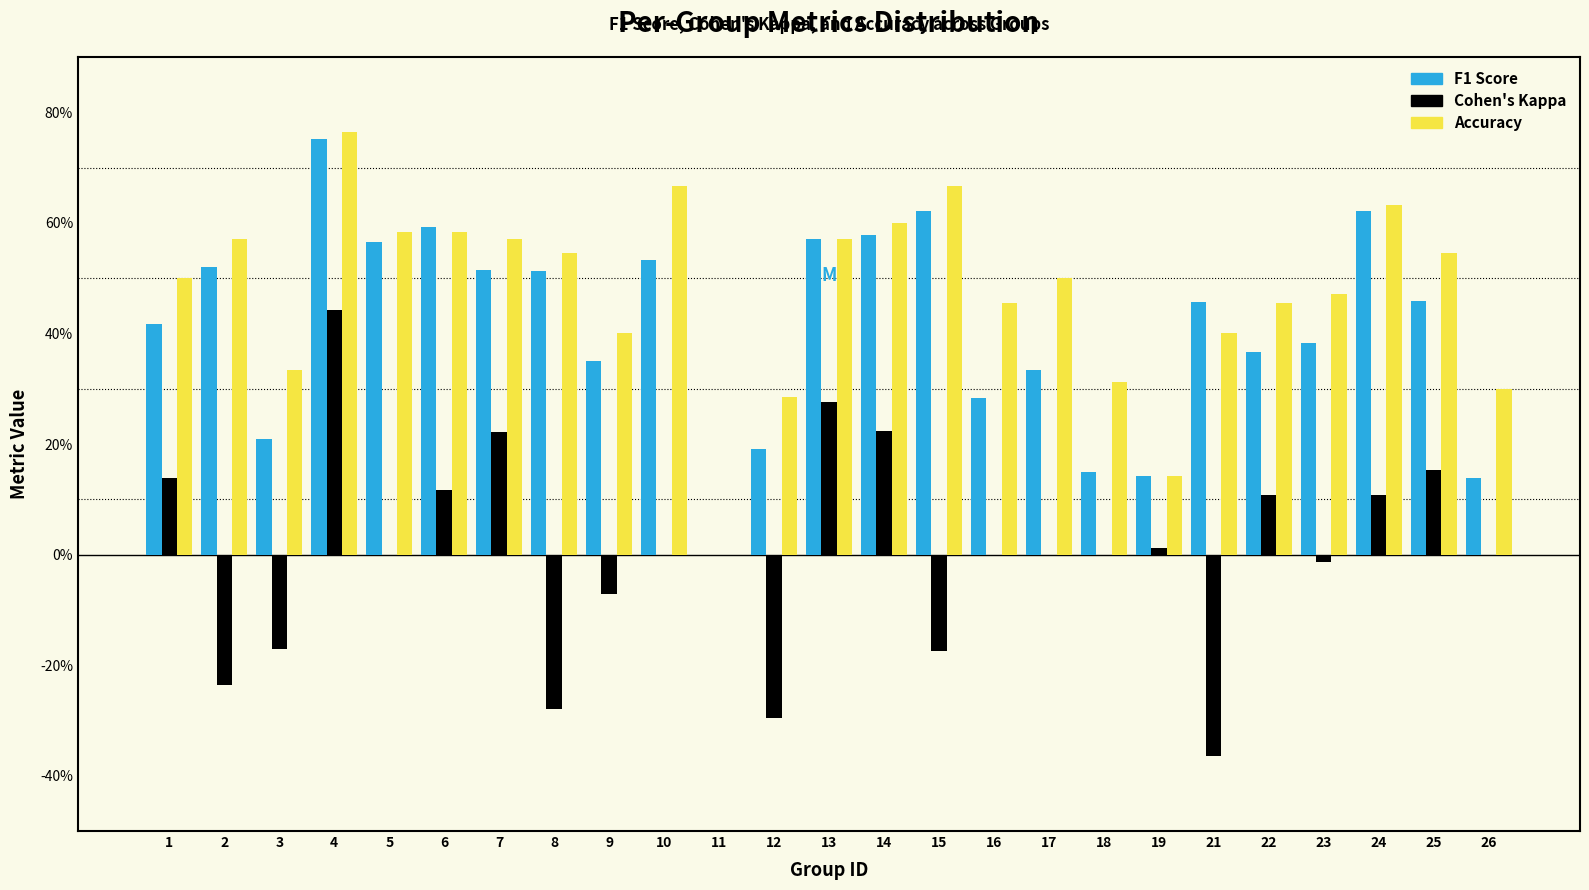

Are the bars grouped side by side (vs. stacked)?

Yes